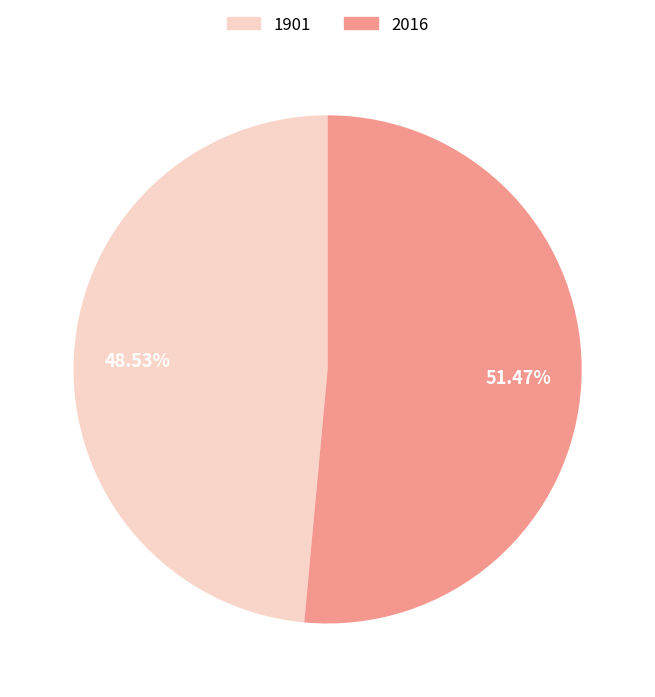

Count the number of slices in the pie.

2